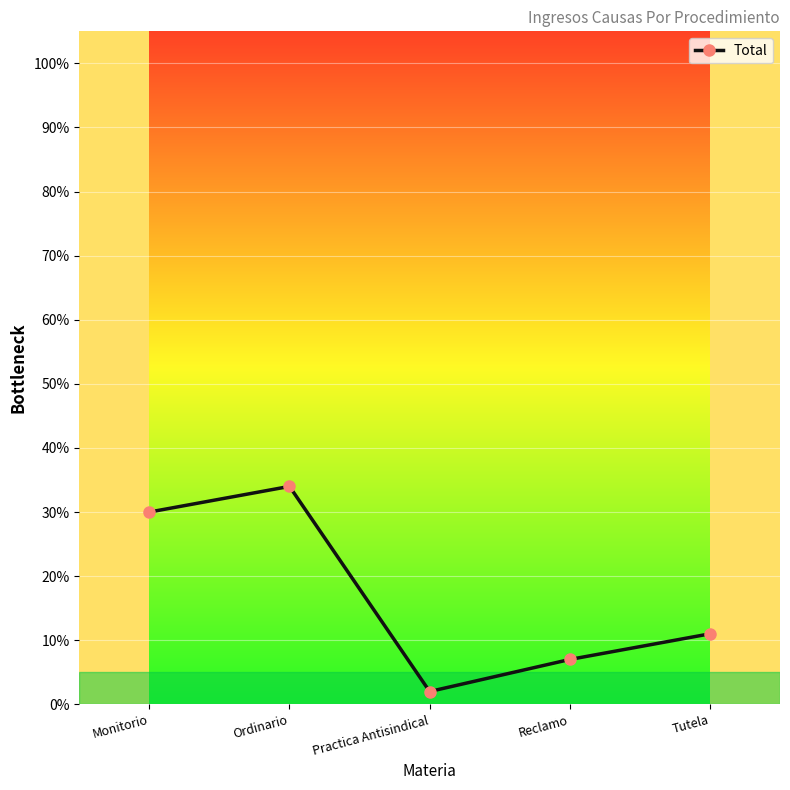

Reading left to right, what are all the values shown in this chart?

30	34	2	7	11